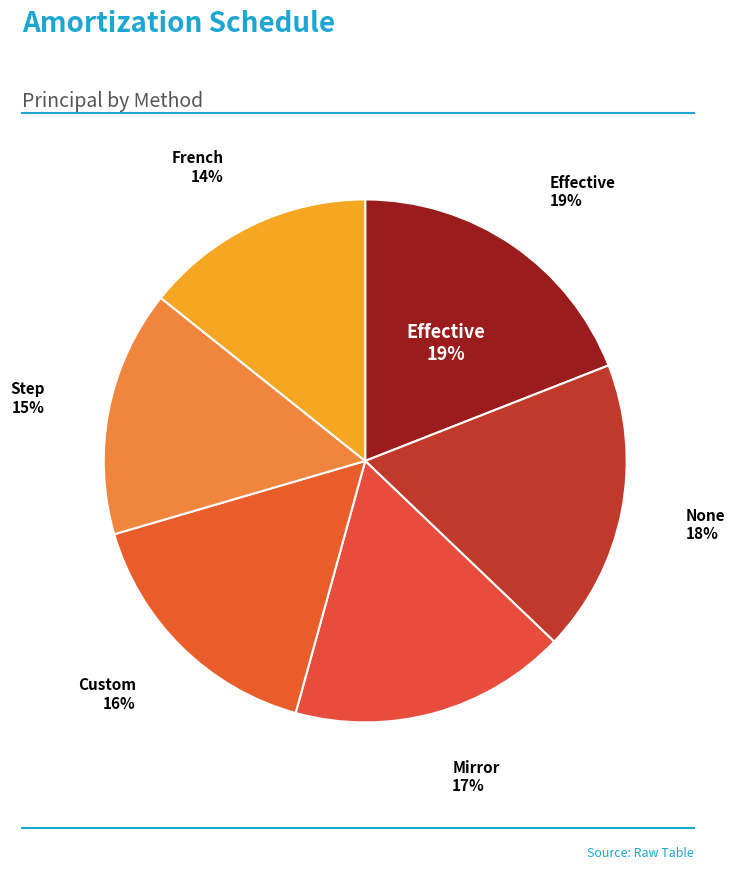

Does Custom account for over 50% of the chart?

No